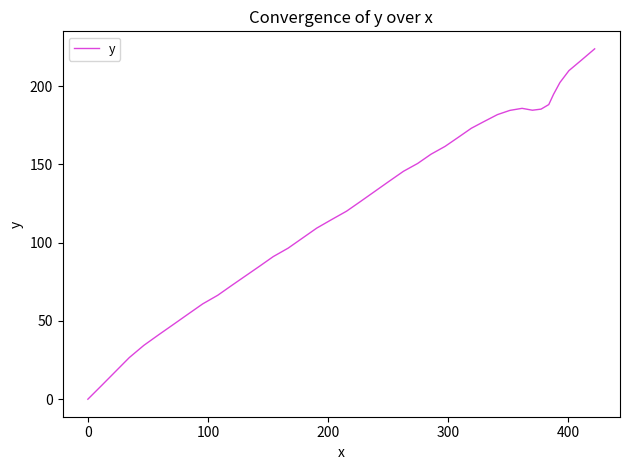

What is the greatest value displayed?

223.8